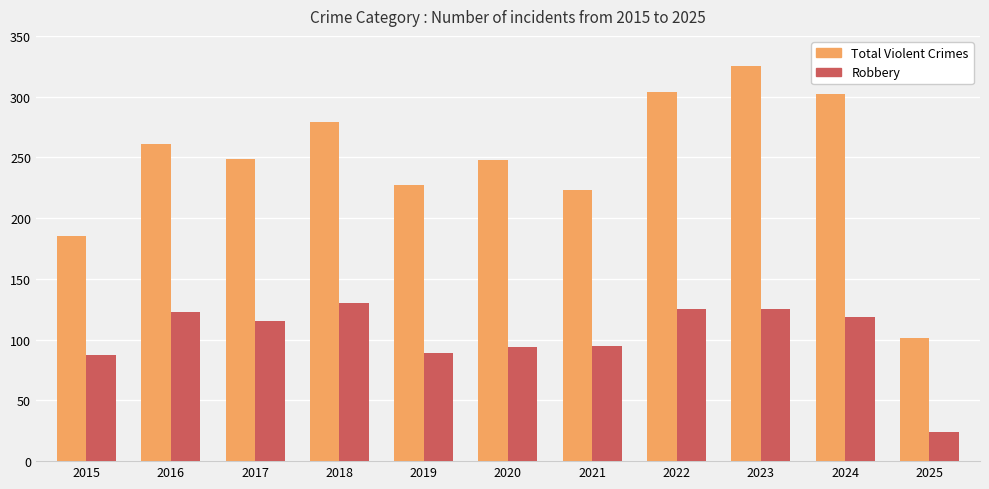

At how many categories does at least one series exceed 323?

1